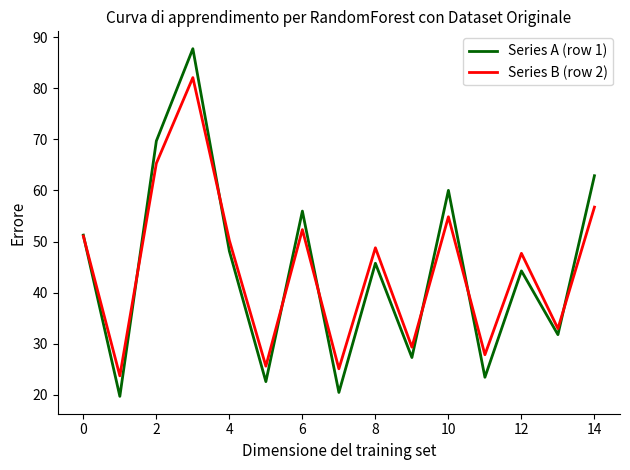

What is the maximum value shown in the chart?

87.7